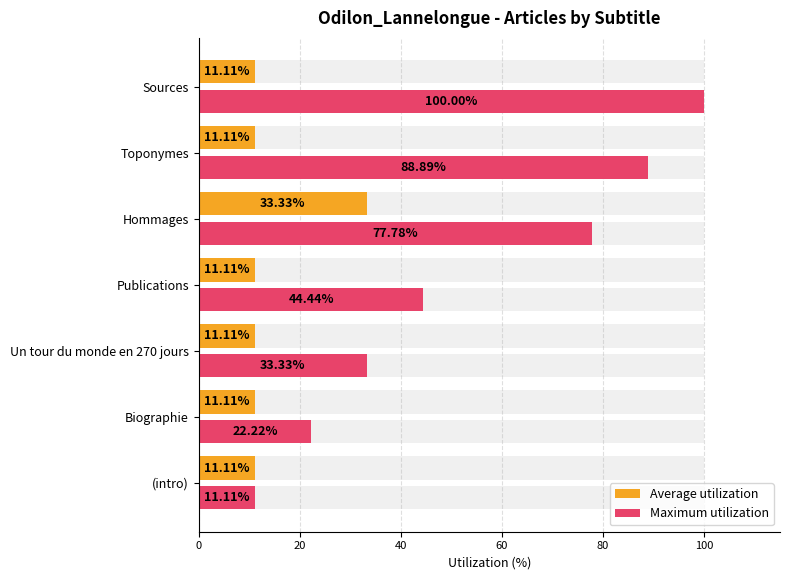

What is the average value of the Average utilization series?

14.3